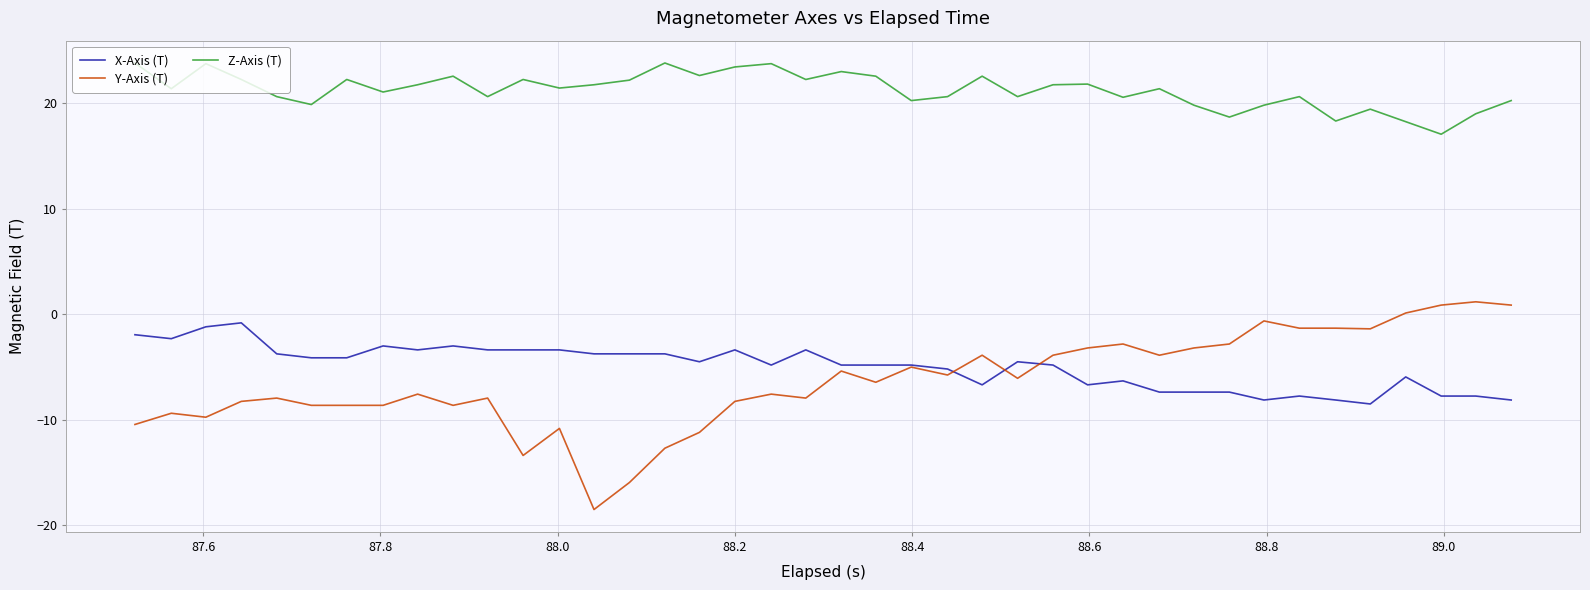

Which series has the largest total across all categories?

Z-Axis (T)